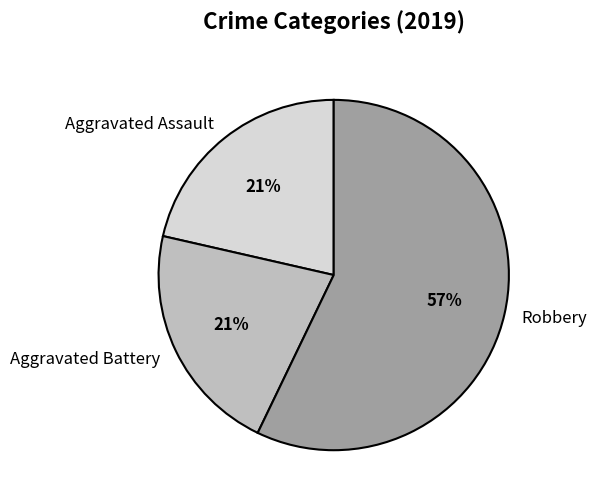

To the nearest percent, what portion does Aggravated Battery represent?

21%